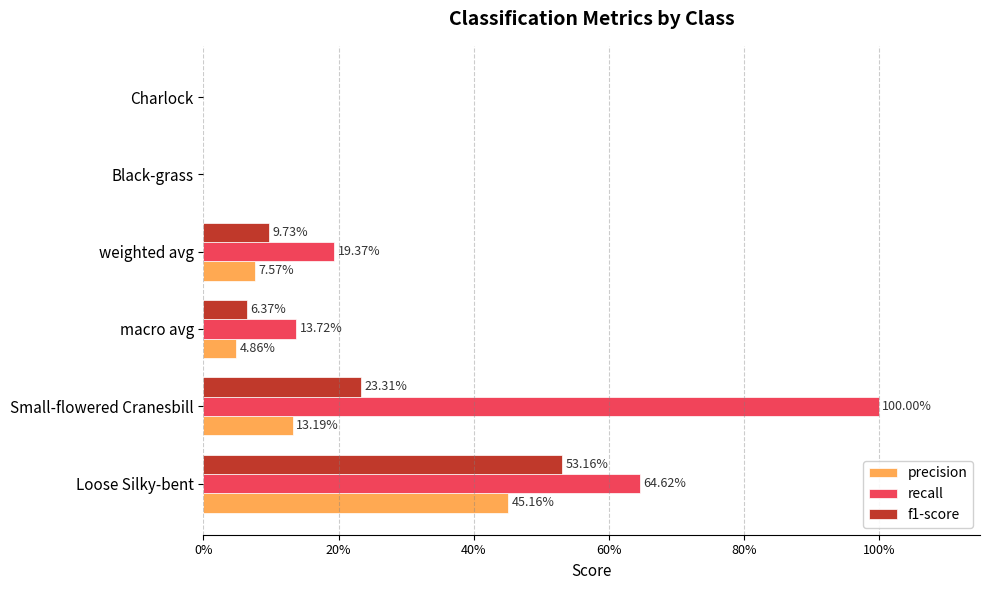

What are all the series names shown in the legend?

precision, recall, f1-score